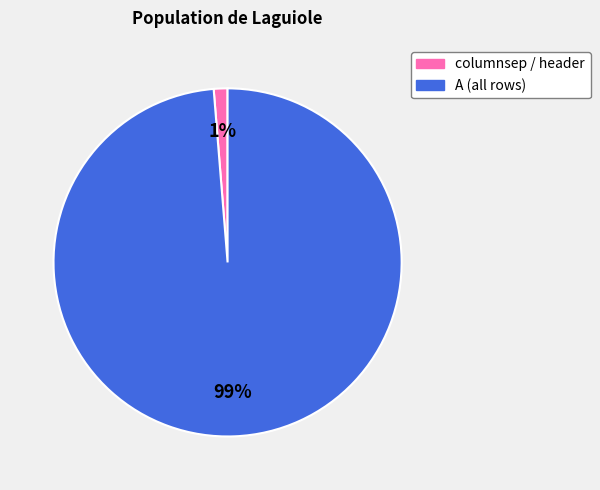

Is there any slice that represents more than half of the pie?

Yes